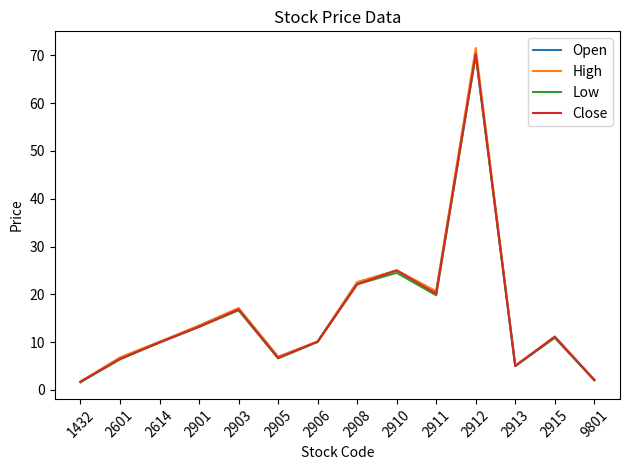

True or false: Low has a value of 11.5 at 2910.

False